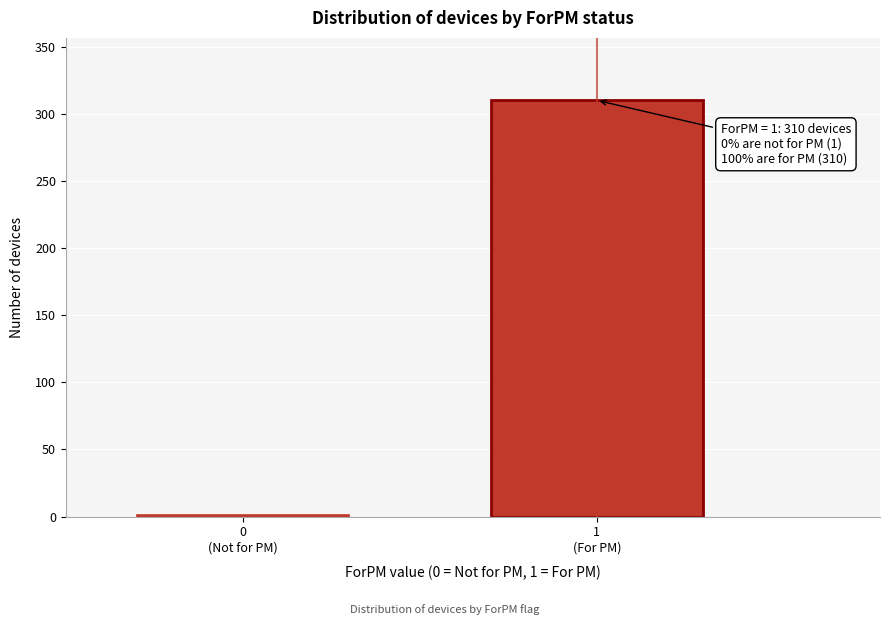

What is the sum of all values?

311